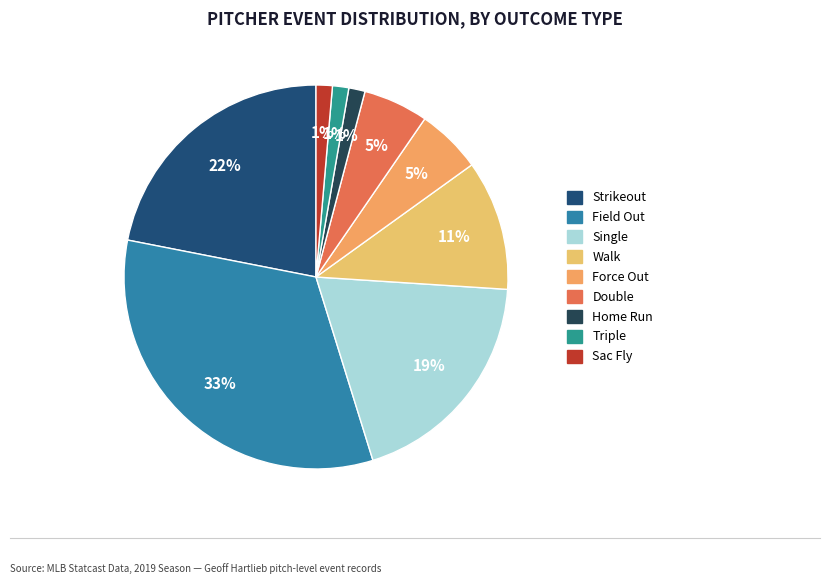

Does any single category account for the majority?

No